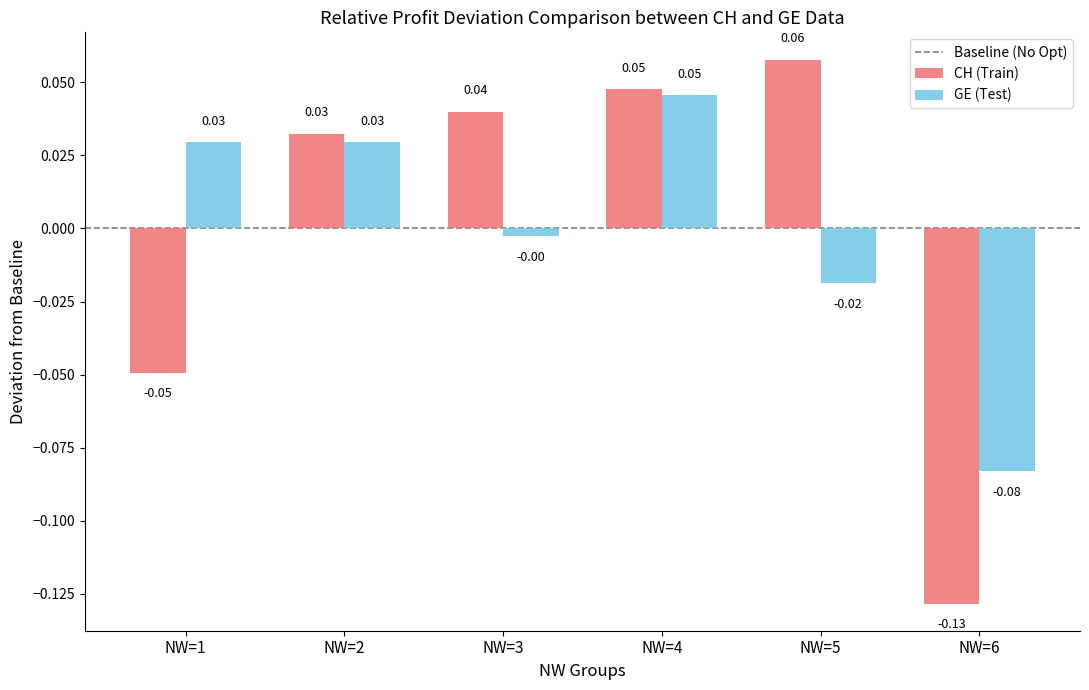

Which series has the largest range (max minus min)?

CH (Train)